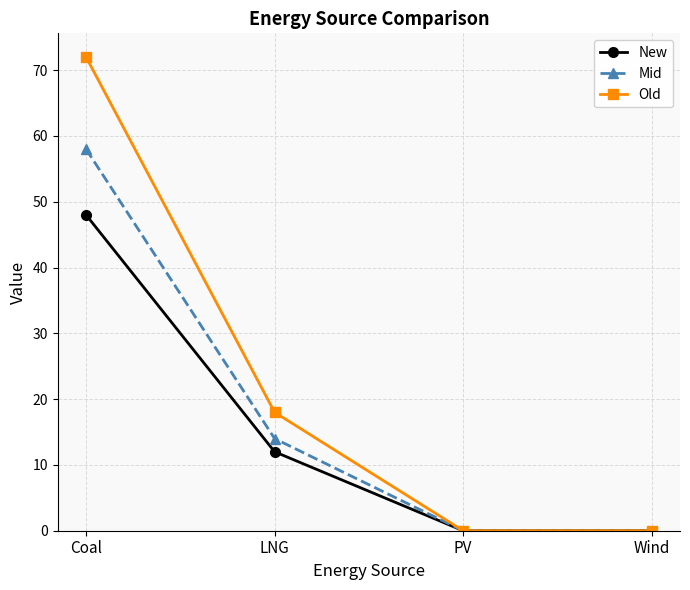

At which label does New reach its peak?

Coal